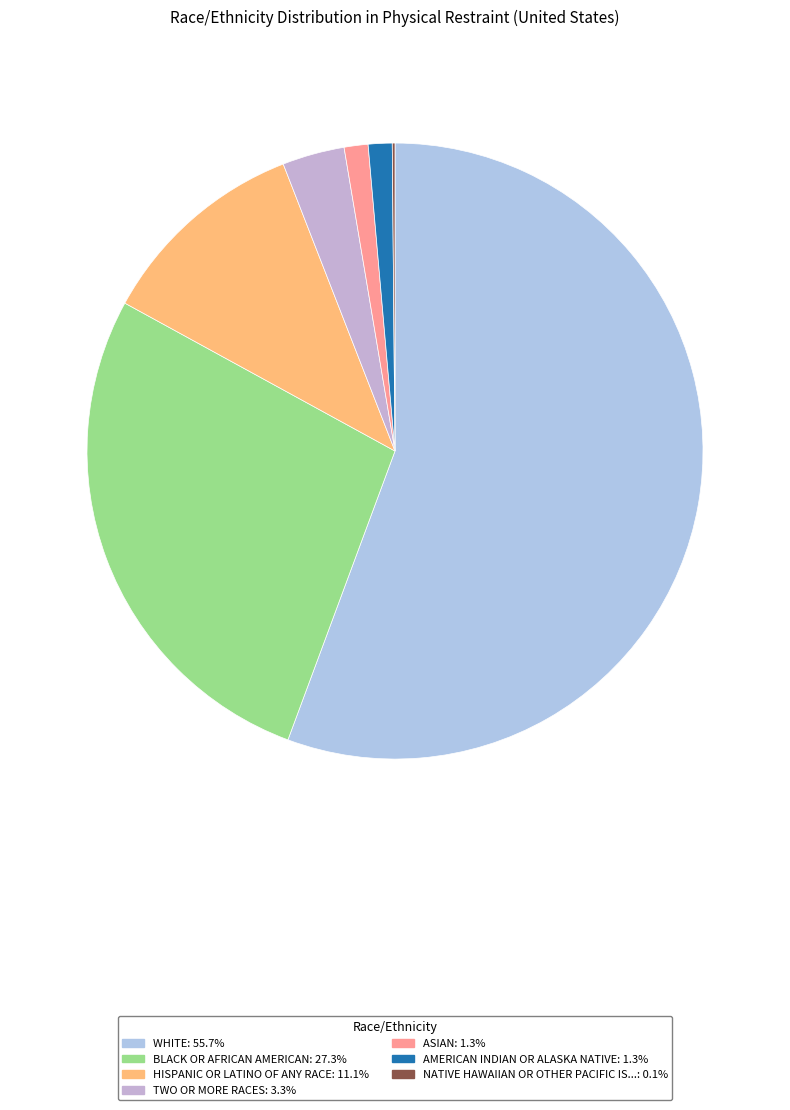

To the nearest percent, what is the average slice percentage?

14%